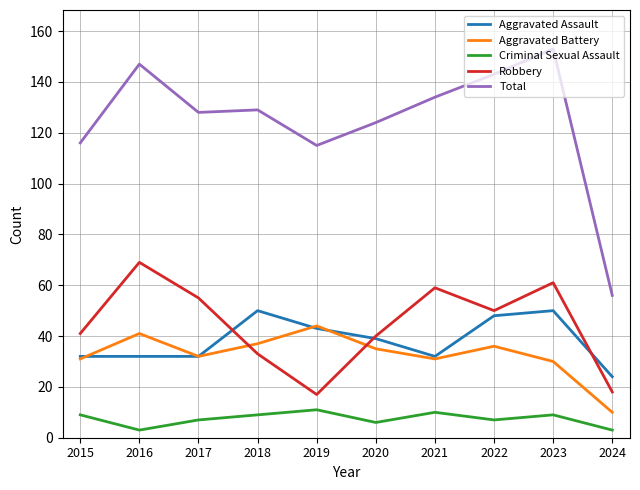

Reading left to right, what are all the values shown in this chart?

Aggravated Assault: 2015=32	2016=32	2017=32	2018=50	2019=43	2020=39	2021=32	2022=48	2023=50	2024=24
Aggravated Battery: 2015=31	2016=41	2017=32	2018=37	2019=44	2020=35	2021=31	2022=36	2023=30	2024=10
Criminal Sexual Assault: 2015=9	2016=3	2017=7	2018=9	2019=11	2020=6	2021=10	2022=7	2023=9	2024=3
Robbery: 2015=41	2016=69	2017=55	2018=33	2019=17	2020=40	2021=59	2022=50	2023=61	2024=18
Total: 2015=116	2016=147	2017=128	2018=129	2019=115	2020=124	2021=134	2022=143	2023=153	2024=56